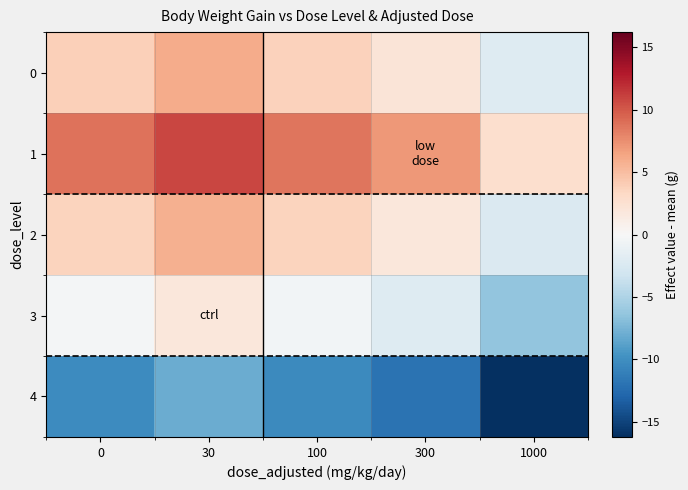

What is the total value across all series at 30?

16.3